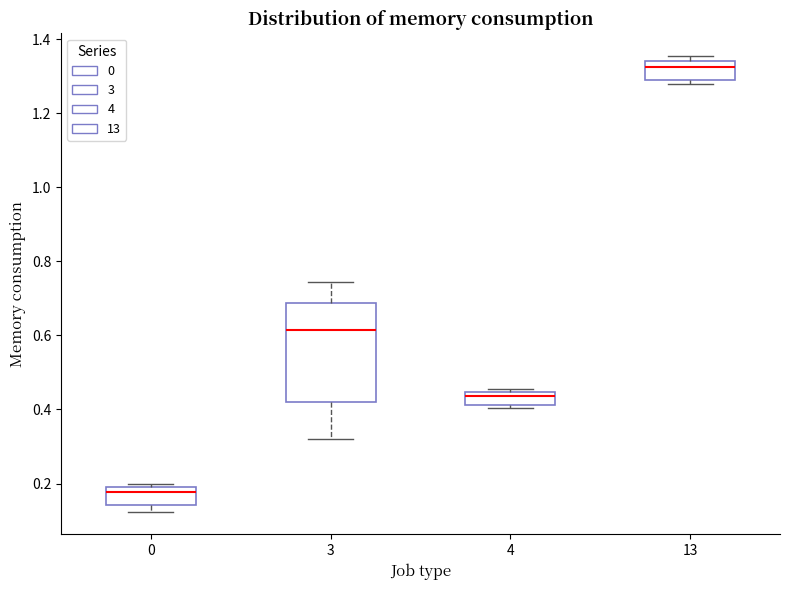

Comparing the boxes themselves (not the whiskers), which one is the tallest?

3